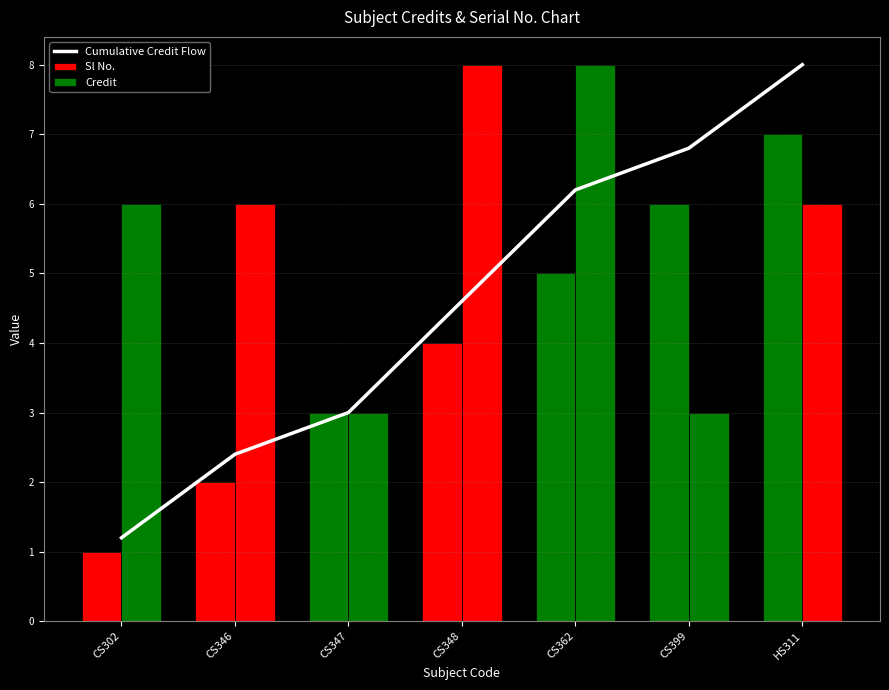

True or false: Credit has a value of 2.3 at CS346.

False